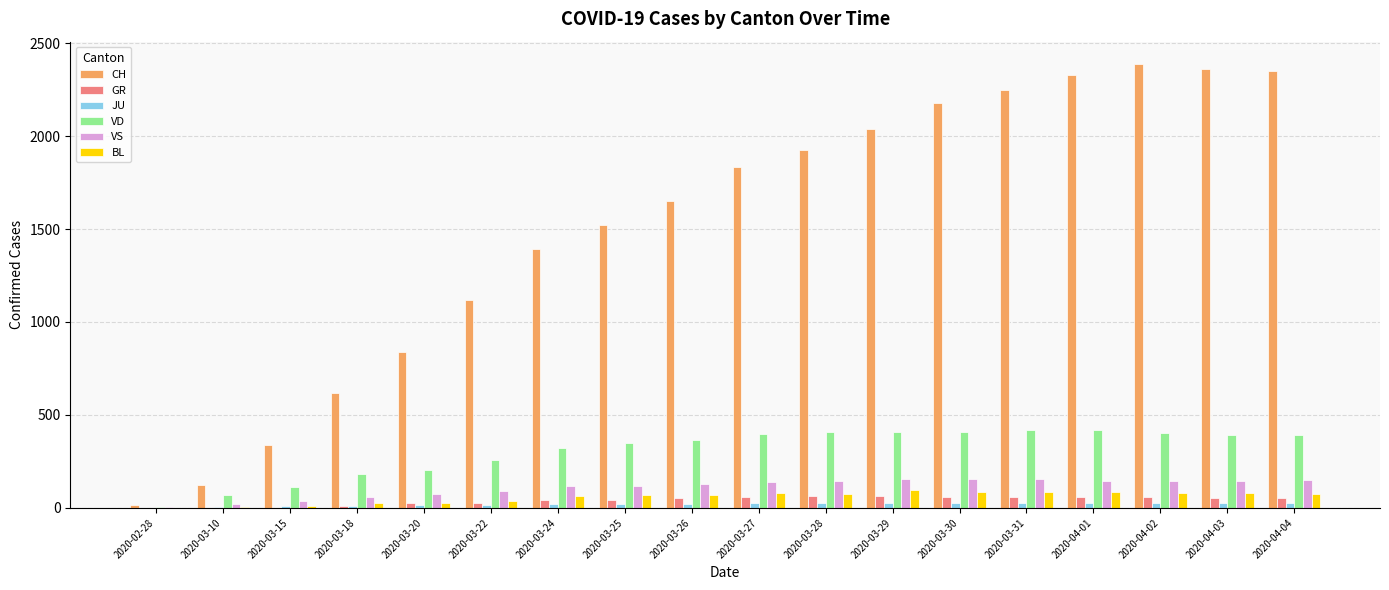

Which series has the largest total across all categories?

CH